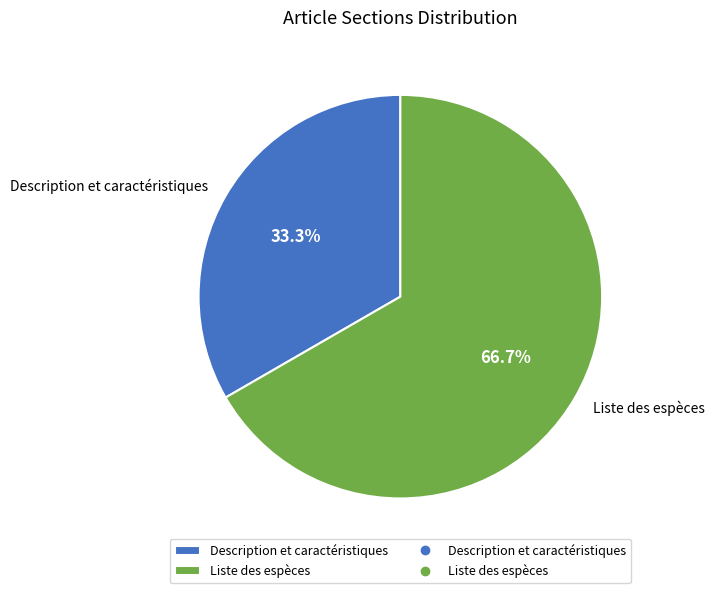

The Liste des espèces slice represents 67% of the pie. True or false?

True